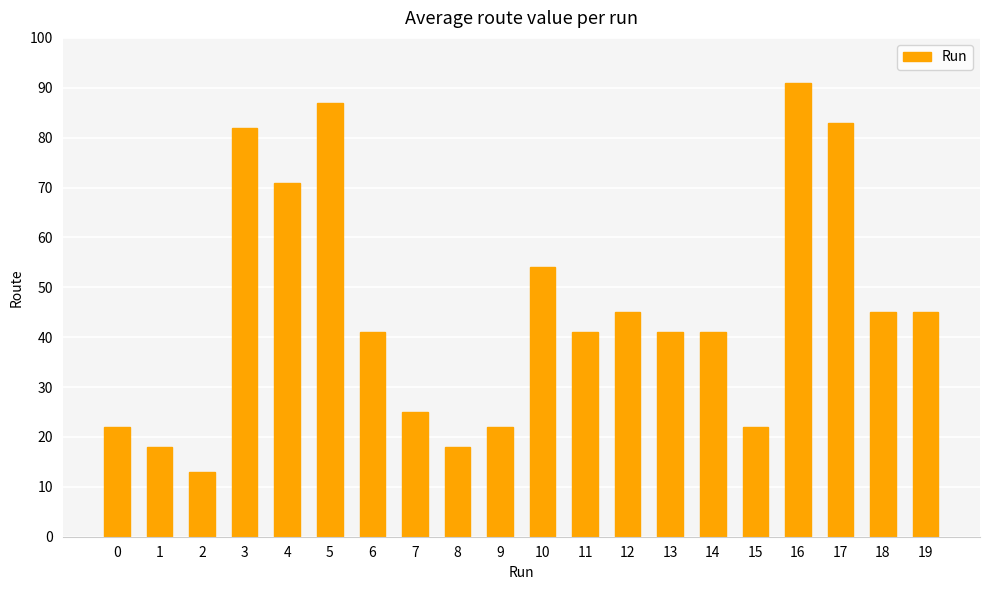

What is the average value?

45